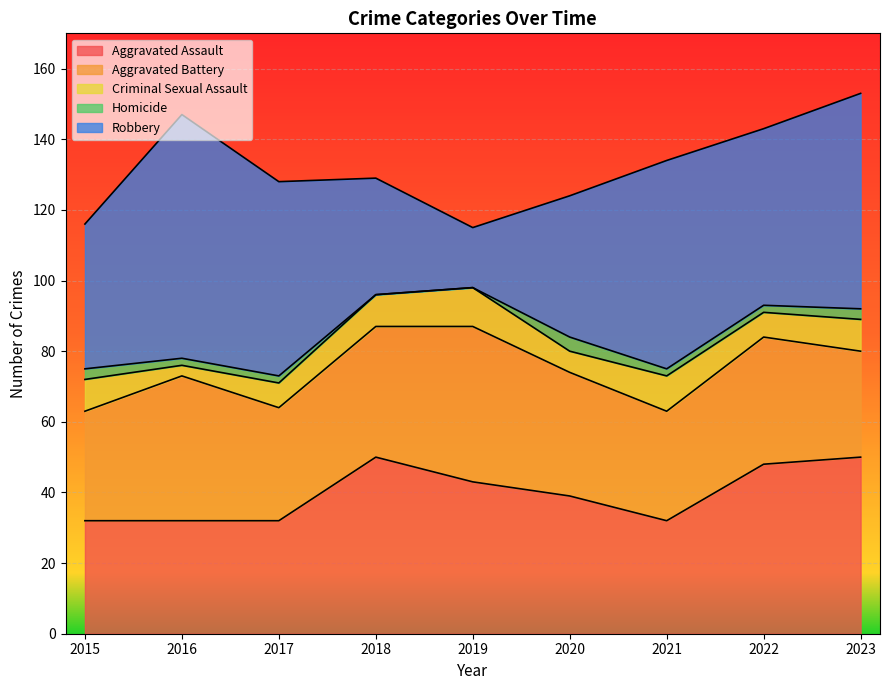

At which label does Homicide reach its peak?

2020